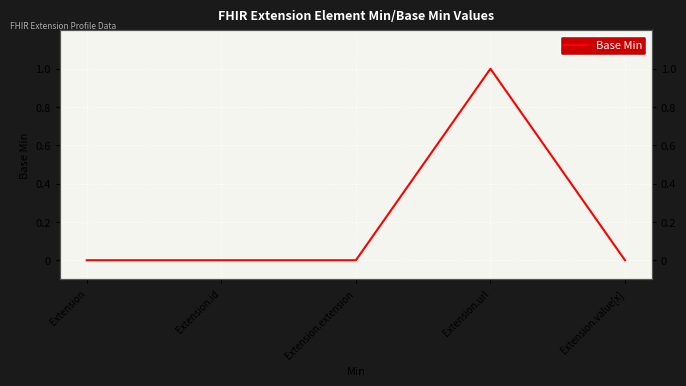

Rank the categories by value from highest to lowest.

Extension.url, Extension, Extension.id, Extension.extension, Extension.value[x]